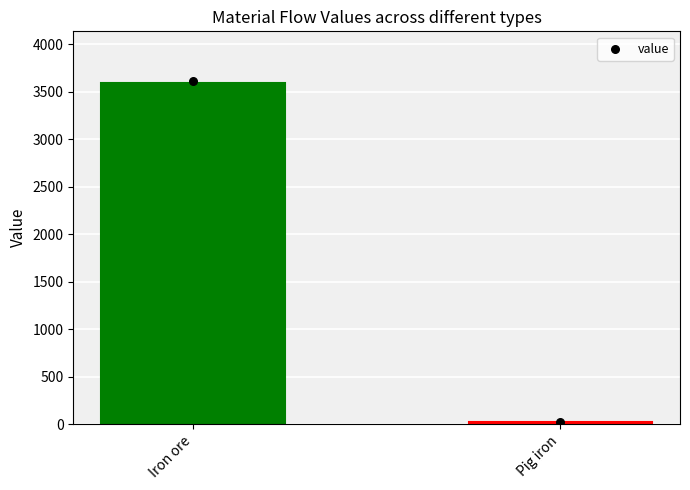

Between Iron ore and Pig iron, which is larger?

Iron ore